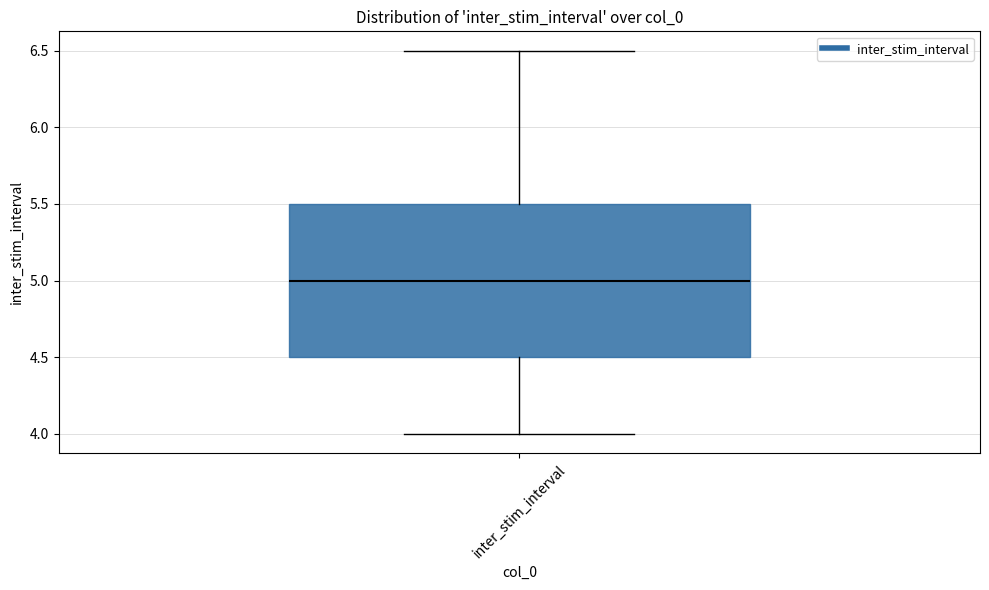

Read this box plot against the y-axis: the position of the median line, the range covered by the box, and the ends of both whiskers. The values are not printed on the chart, so give them approximately, as read against the axis.

median 5.0, box 4.5 to 5.5, whiskers 4.0 to 6.5